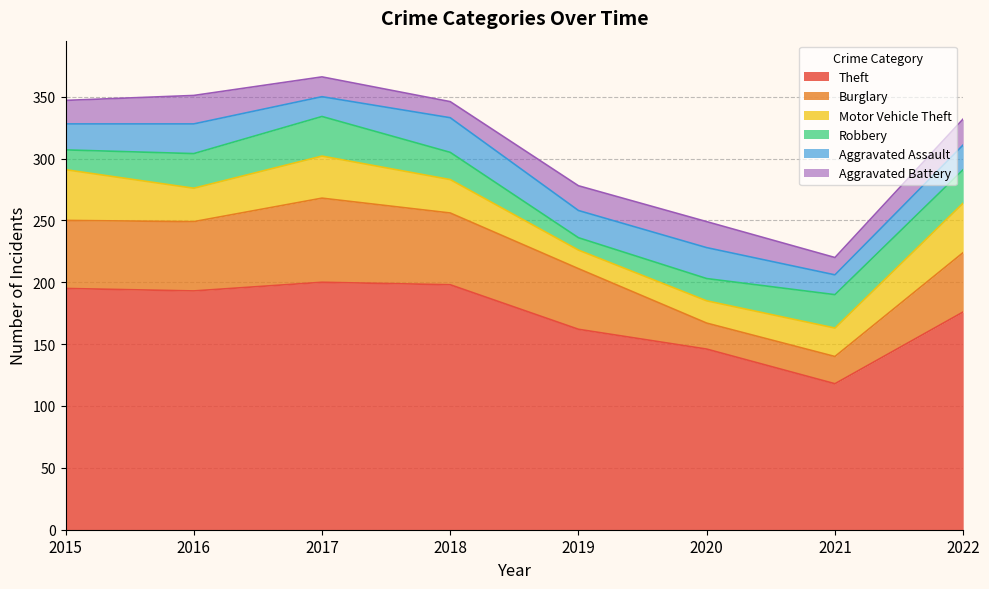

Does the chart have visible grid lines?

Yes